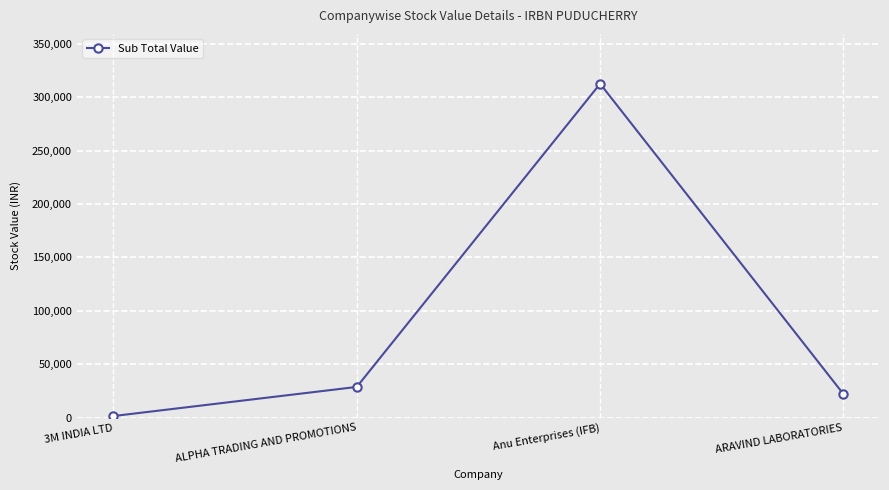

How many interior local peaks (higher than both neighbors) does the data have?

1